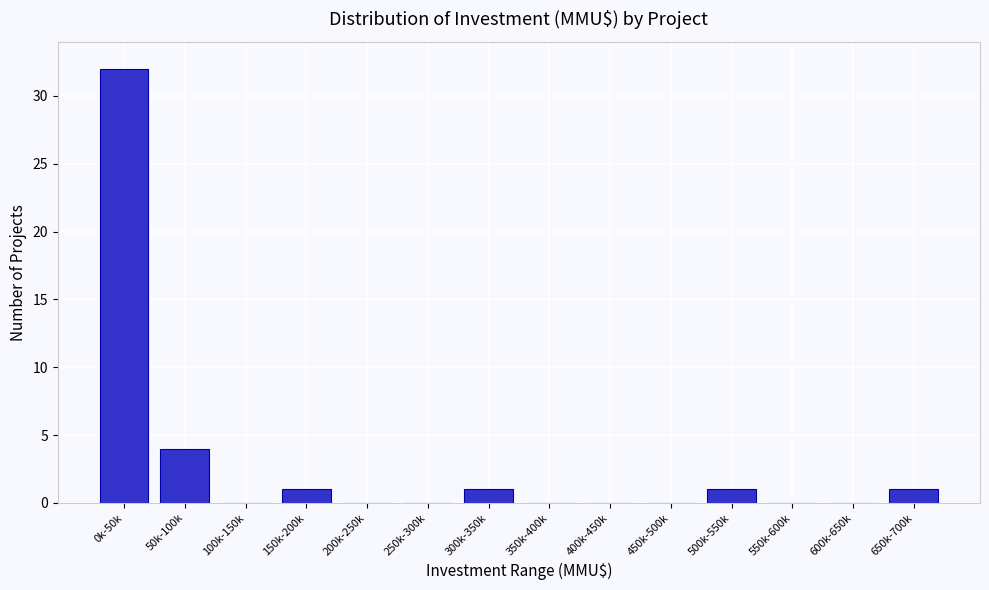

Reading left to right, extract all data points from this chart.

0k-50k=32	50k-100k=4	100k-150k=0	150k-200k=1	200k-250k=0	250k-300k=0	300k-350k=1	350k-400k=0	400k-450k=0	450k-500k=0	500k-550k=1	550k-600k=0	600k-650k=0	650k-700k=1